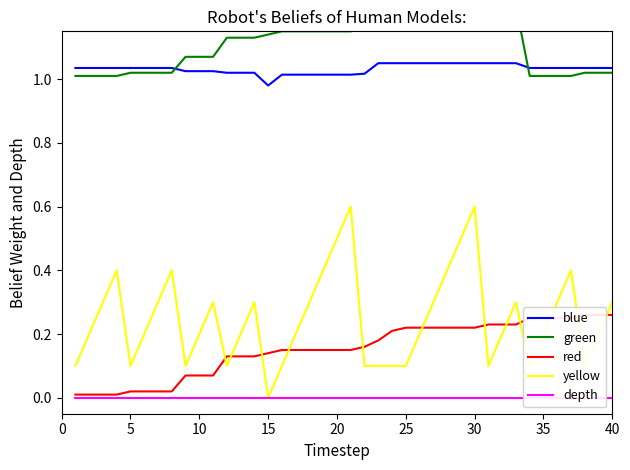

At which label does blue reach its minimum?

15